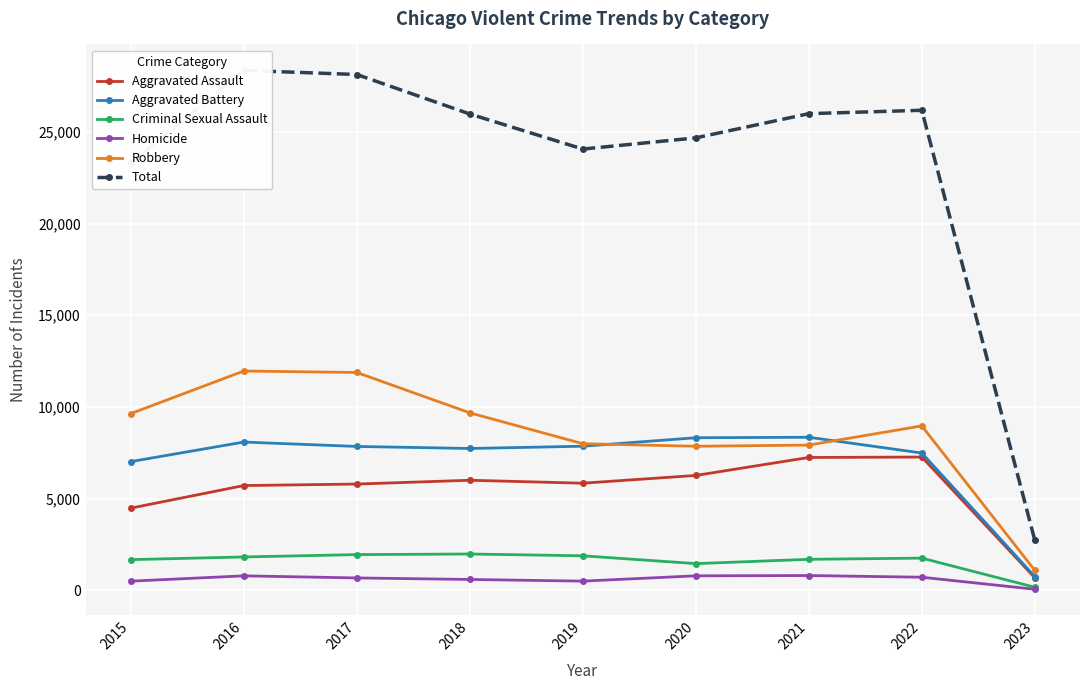

What is the difference between the highest and lowest values at 2021?

25196